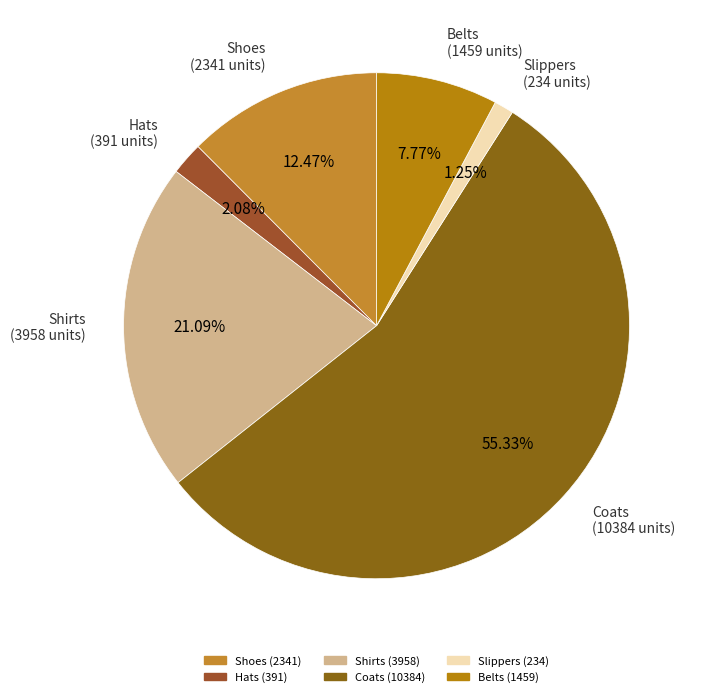

What percentage do Belts and Shoes together represent?

20.2%